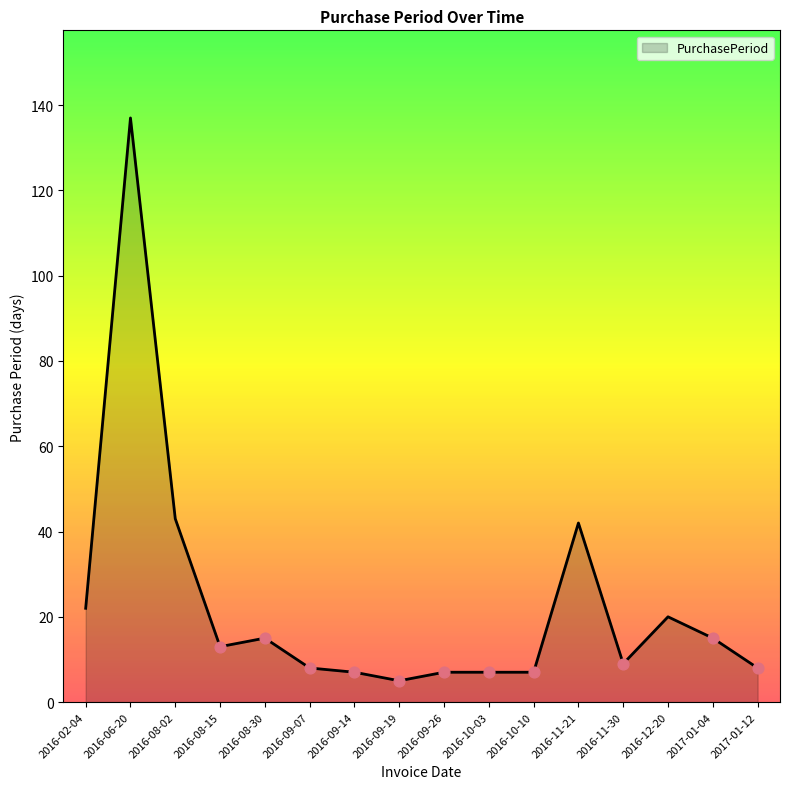

Which has a higher value, 2016-06-20 or 2016-12-20?

2016-06-20